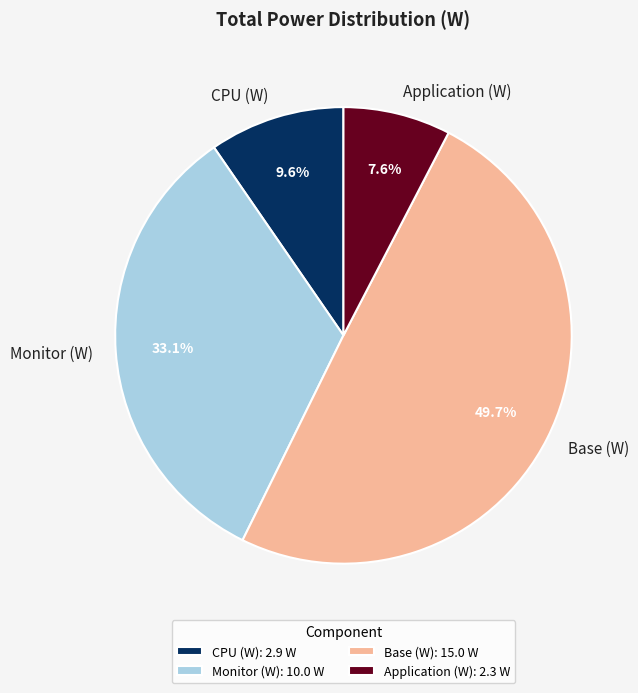

What is the ratio of the value at Application (W) to the value at Base (W)?

0.2